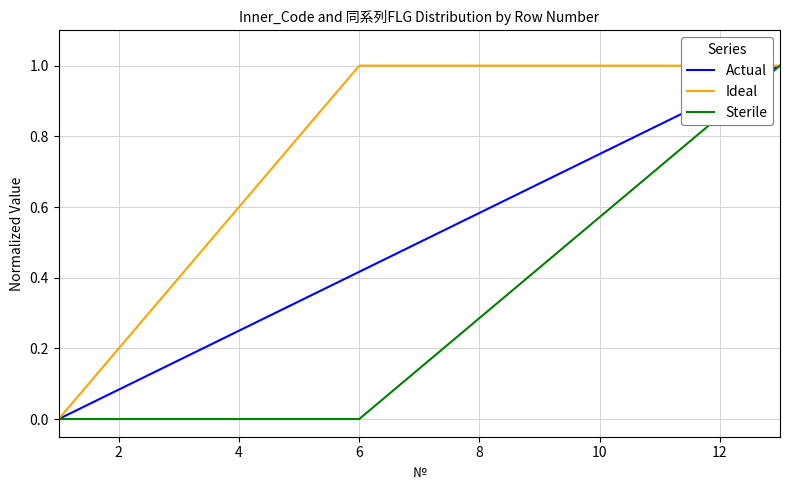

What is the total value across all series at 2?

0.3